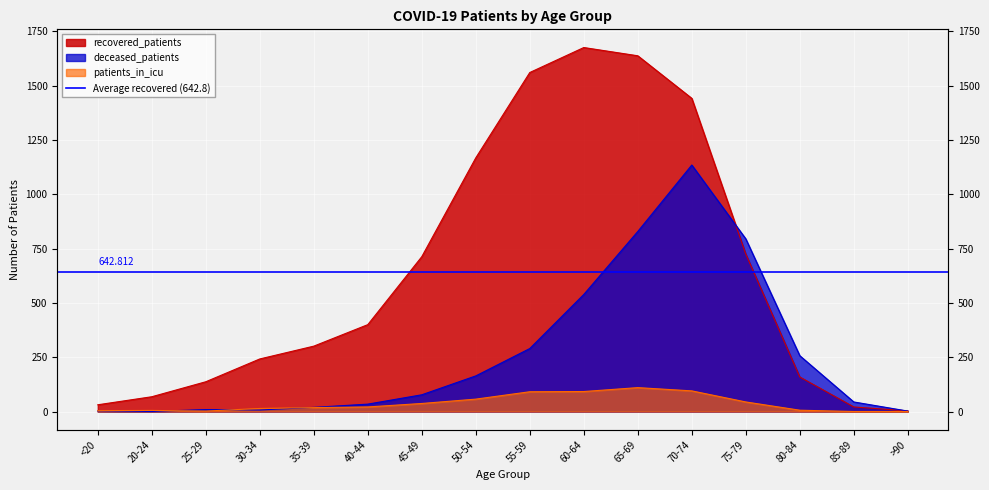

The patients_in_icu series shows 91 at 55-59. True or false?

True